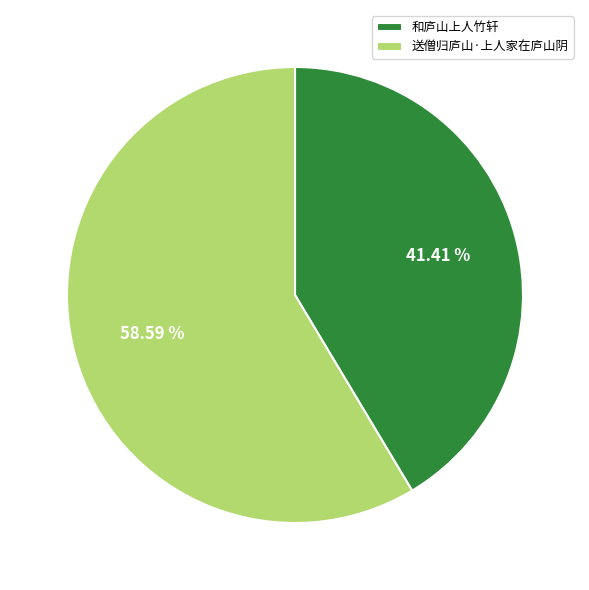

To the nearest percent, what percentage of the pie is 送僧归庐山·上人家在庐山阴?

59%